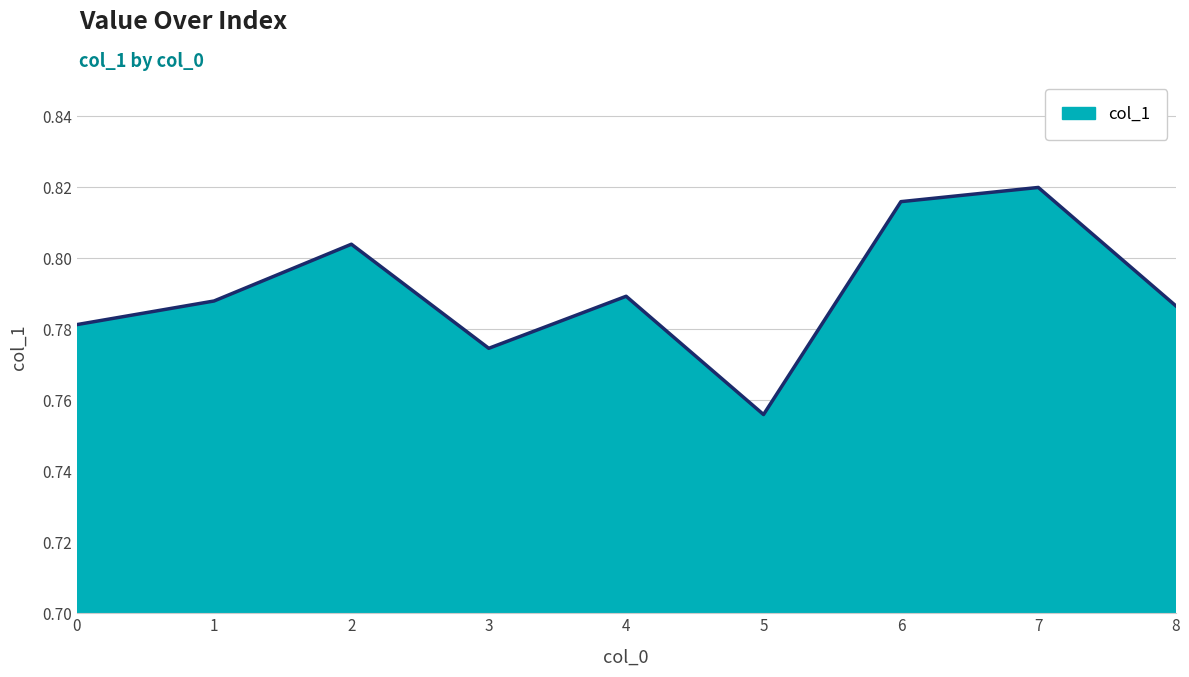

At which label is the value closest to 0?

5